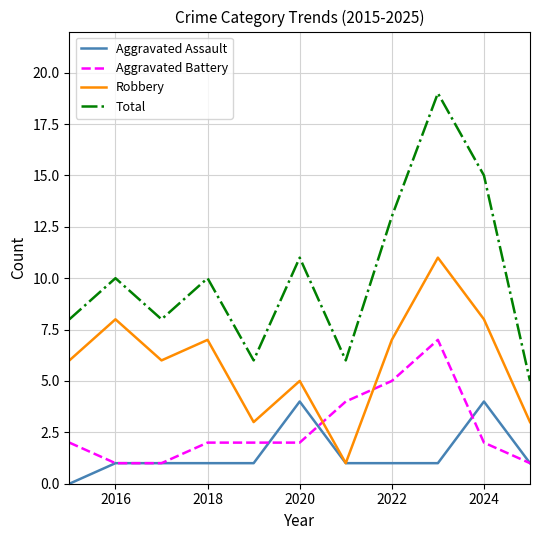

Reading left to right, transcribe all the data shown in this chart.

Aggravated Assault: 0	1	1	1	1	4	1	1	1	4	1
Aggravated Battery: 2	1	1	2	2	2	4	5	7	2	1
Robbery: 6	8	6	7	3	5	1	7	11	8	3
Total: 8	10	8	10	6	11	6	13	19	15	5